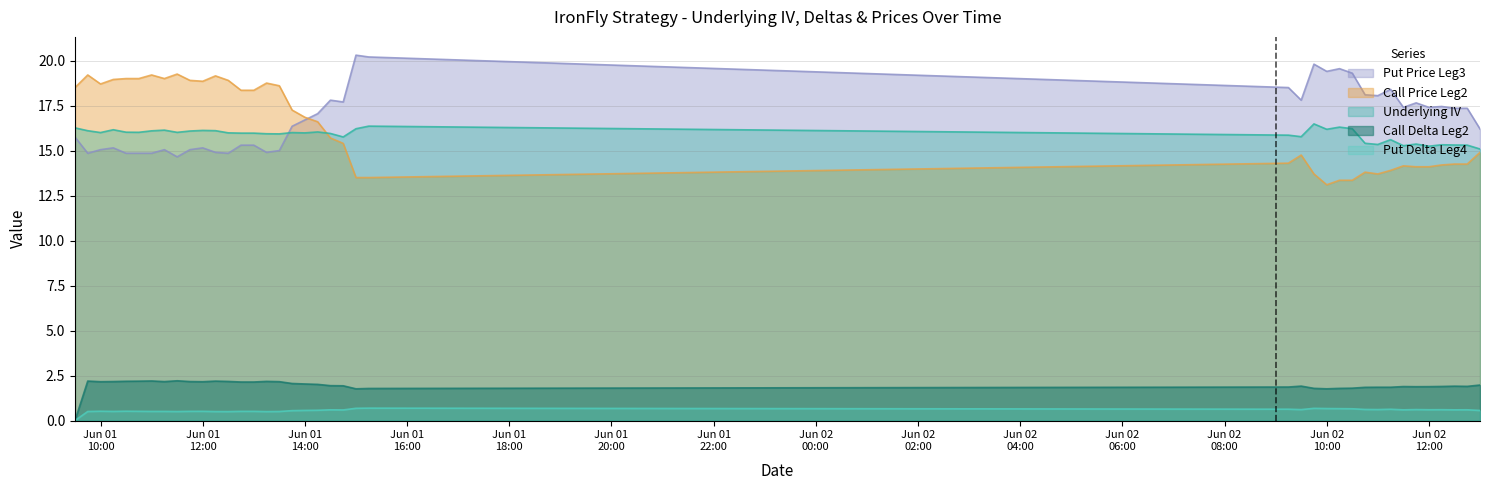

What is the difference between the maximum and minimum values in the Call Price Leg2 series?

6.2